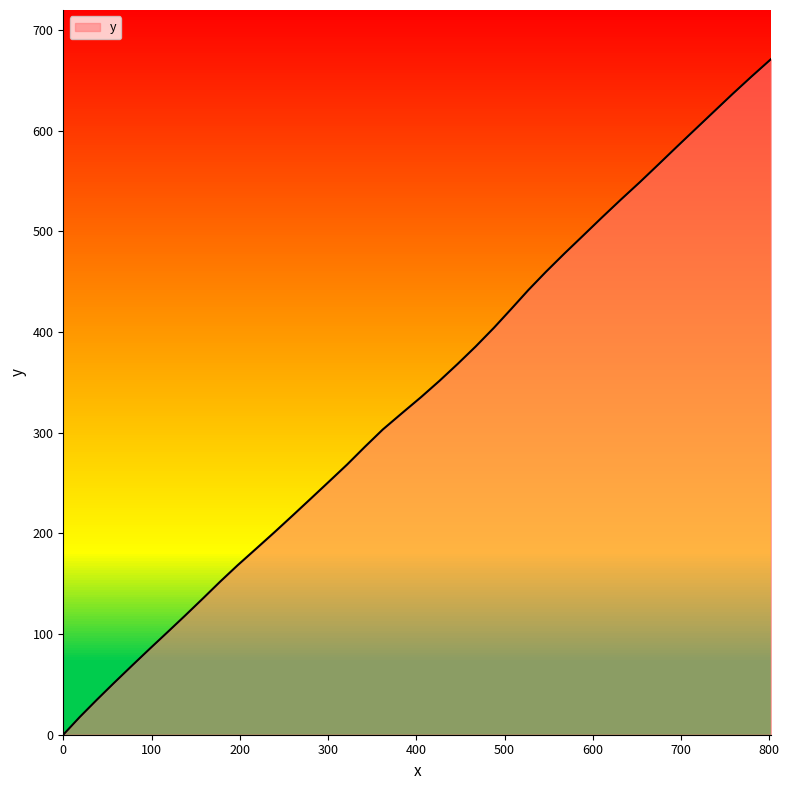

Rank the categories by value from highest to lowest.

801.8, 780.0, 758.4, 737.9, 716.6, 695.2, 674.8, 653.5, 631.9, 610.5, 589.2, 567.9, 546.8, 527.0, 507.6, 488.0, 467.3, 446.9, 426.3, 405.4, 384.1, 362.0, 341.6, 321.6, 301.1, 280.5, 259.9, 239.2, 218.4, 197.6, 177.9, 158.5, 138.2, 118.6, 98.0, 77.6, 57.2, 37.9, 18.7, 0.0